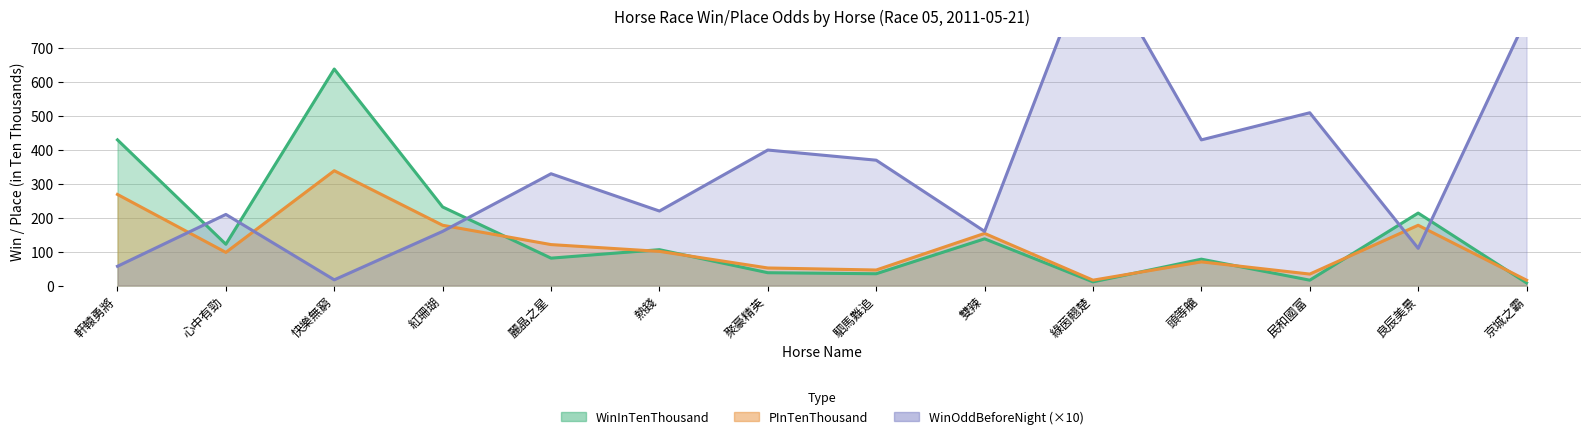

What is the total value across all series at 紅珊瑚?

570